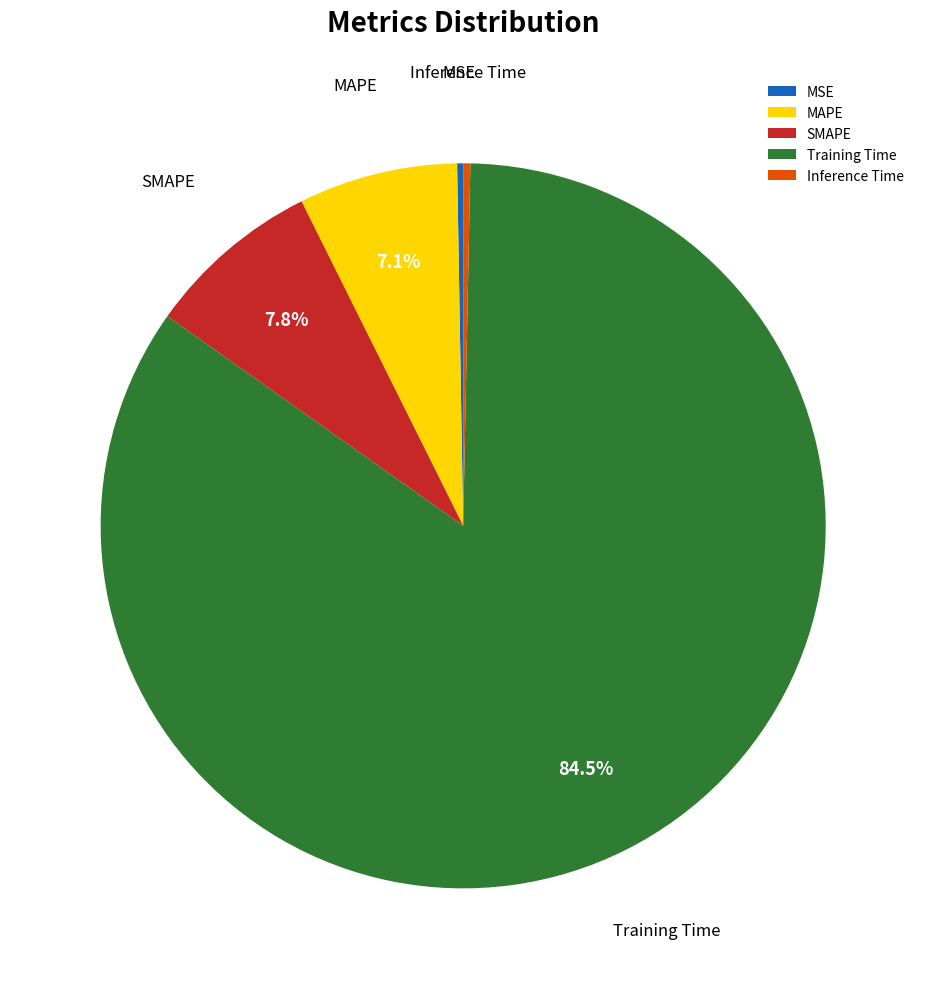

Combined, do Training Time and MAPE account for over 50%?

Yes